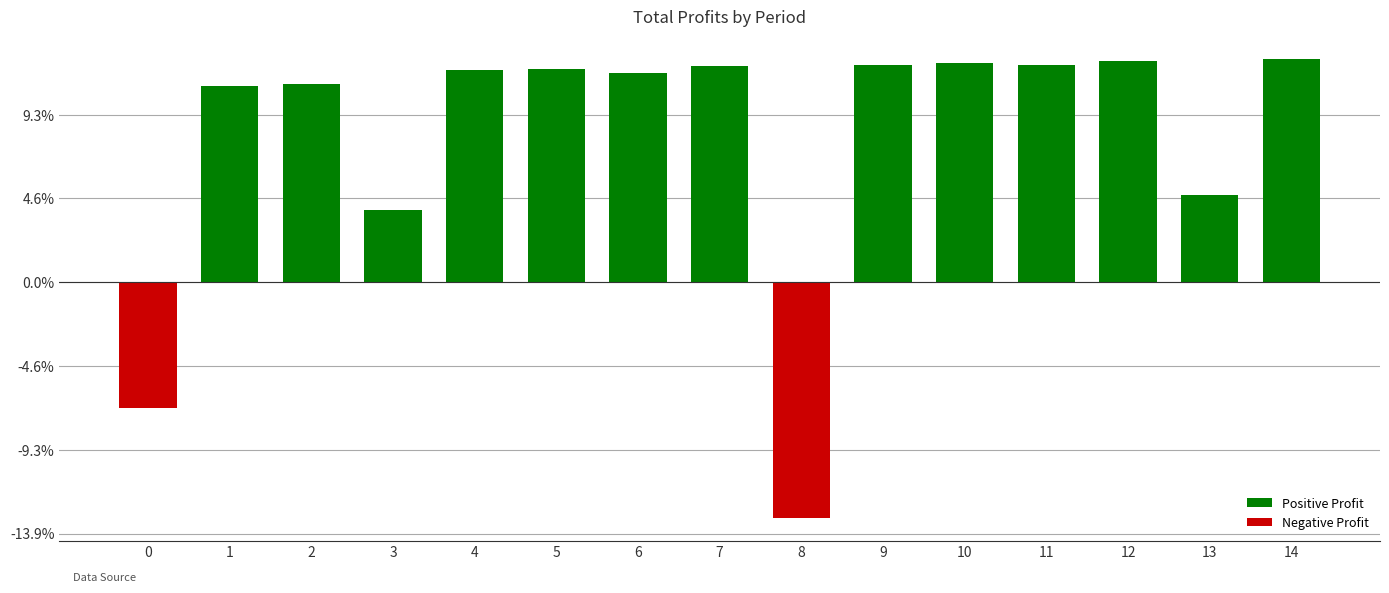

Are the bars horizontal?

No